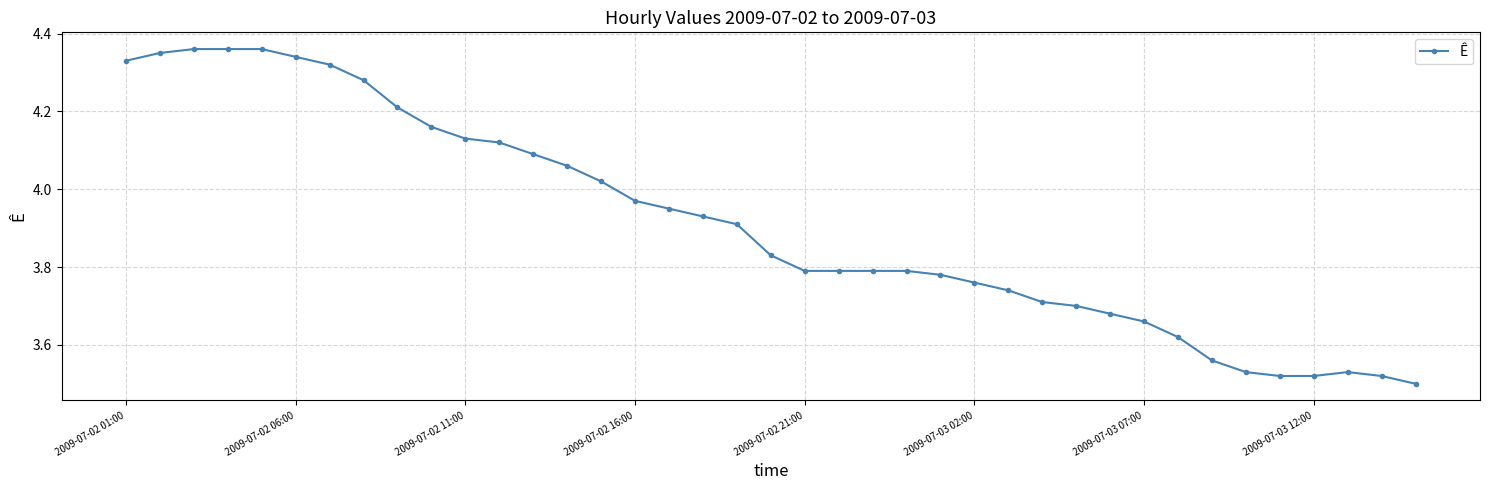

What is the difference between the maximum and second lowest values?

0.8